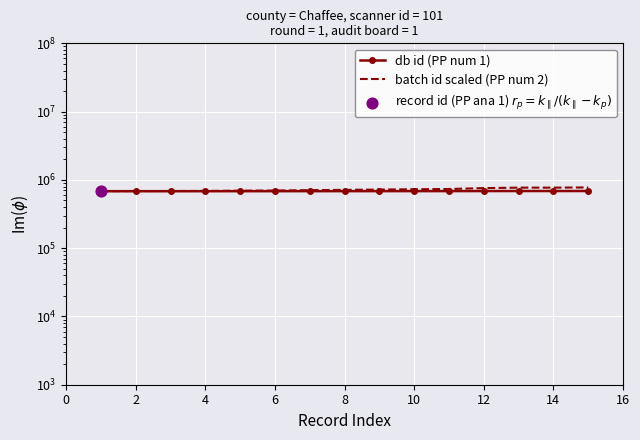

At which category is the sum across all series the highest?

14